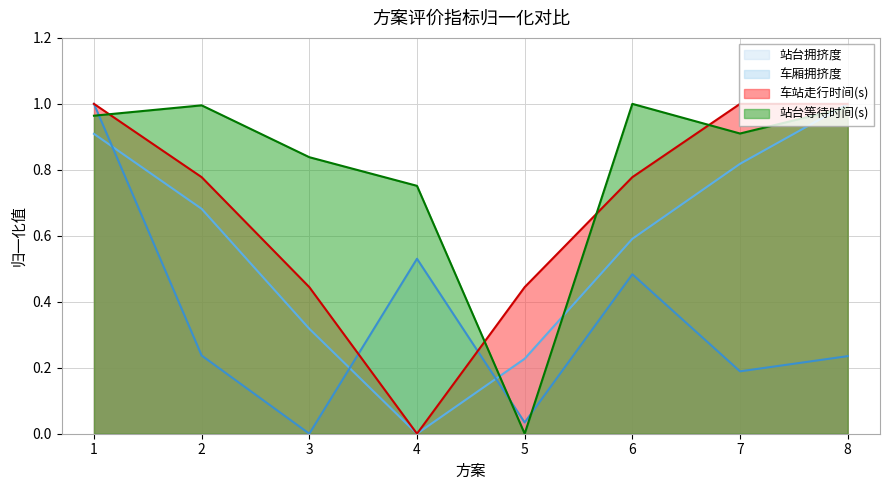

Which category has the lowest value in the 站台拥挤度 series?

4